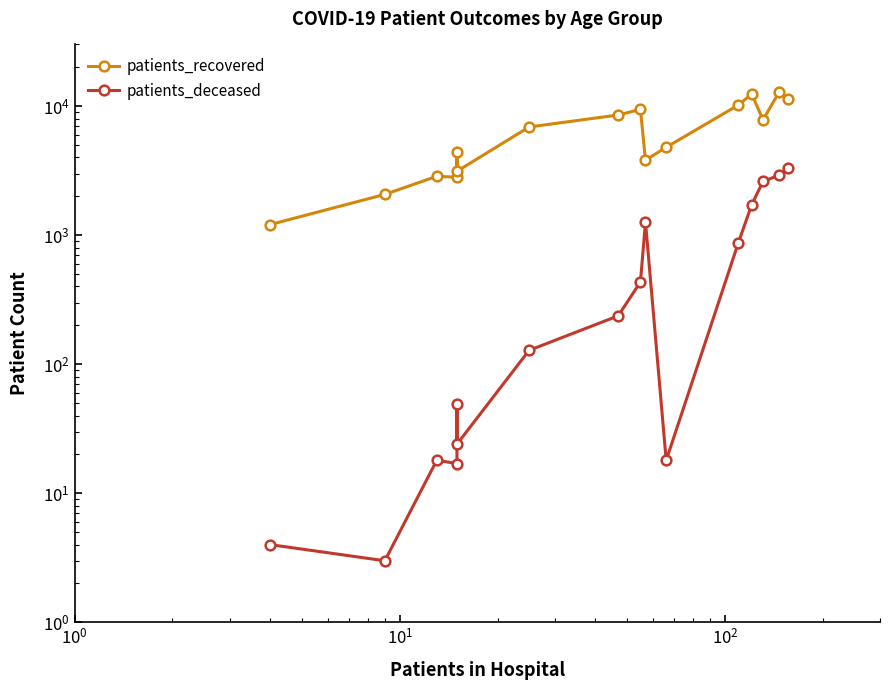

How many data points does each series have?

16